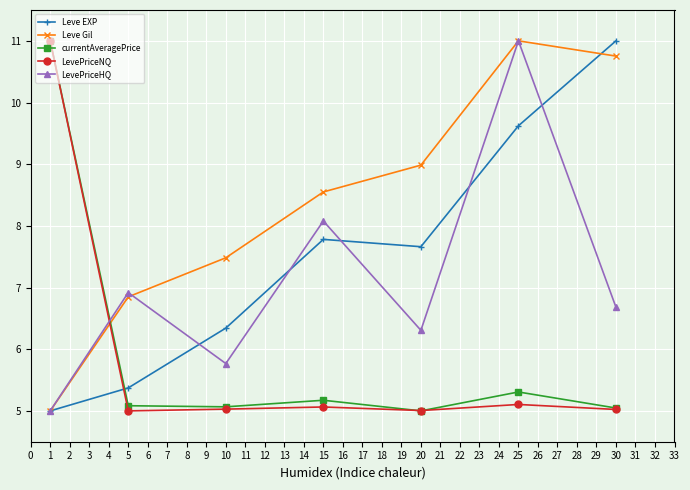

List the labels in order of LevePriceHQ value, smallest first.

1, 10, 20, 30, 5, 15, 25